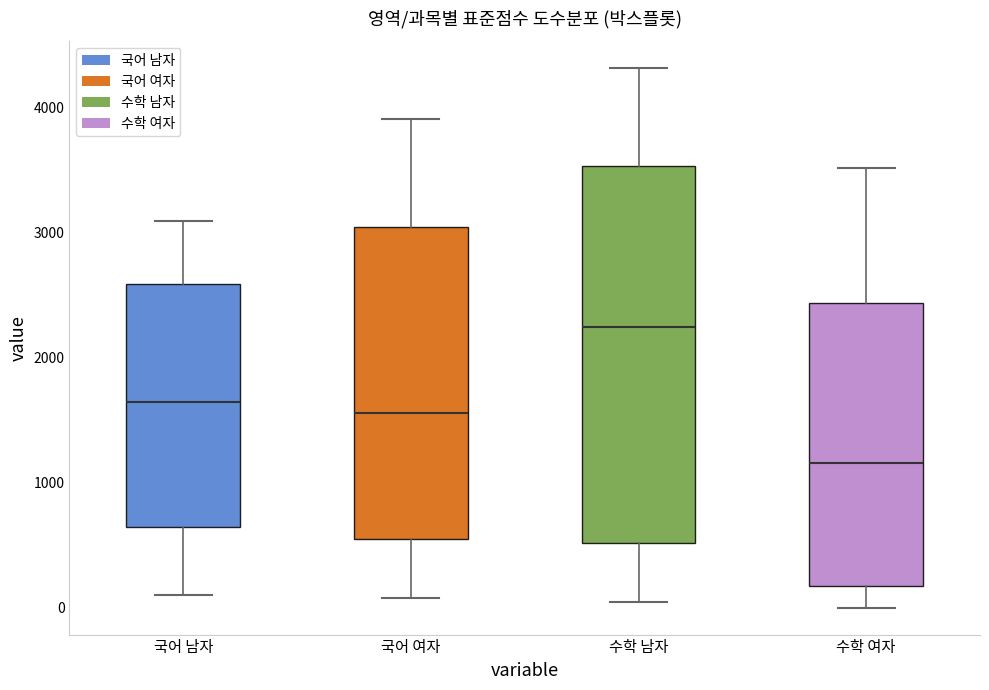

Reading left to right, read every box against the y-axis: the position of its median line, the range the box covers, and the ends of its whiskers. The values are not printed on the chart, so give them approximately, as read against the axis.

국어 남자: median 1700, box 700 to 2600, whiskers 100 to 3100
국어 여자: median 1600, box 500 to 3000, whiskers 100 to 3900
수학 남자: median 2200, box 500 to 3500, whiskers 0 to 4300
수학 여자: median 1200, box 200 to 2400, whiskers 0 to 3500